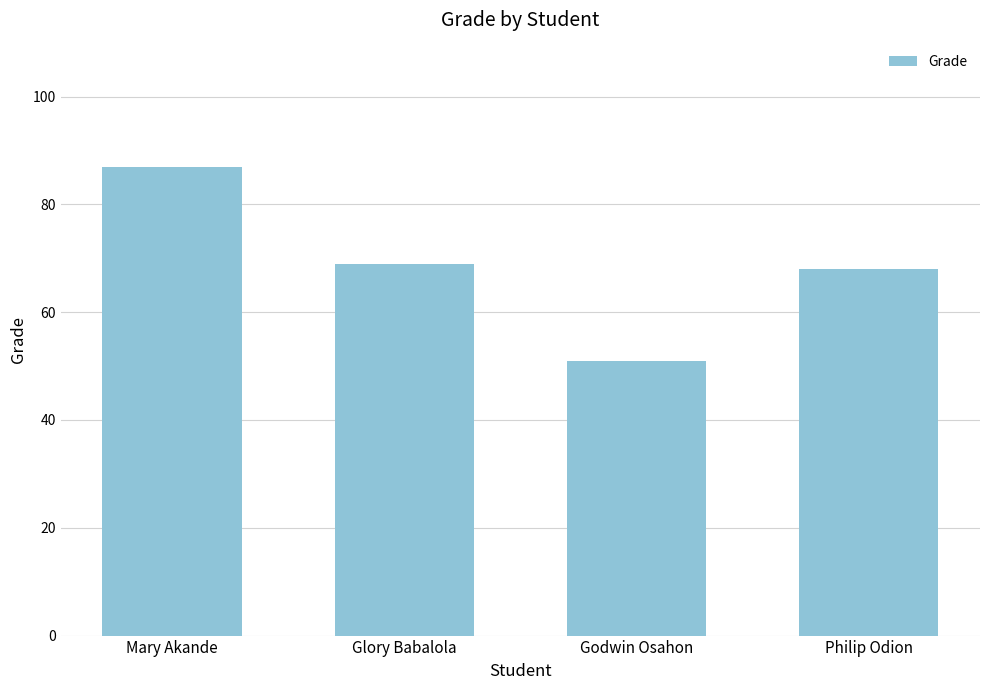

Which label corresponds to the smallest value in the chart?

Godwin Osahon